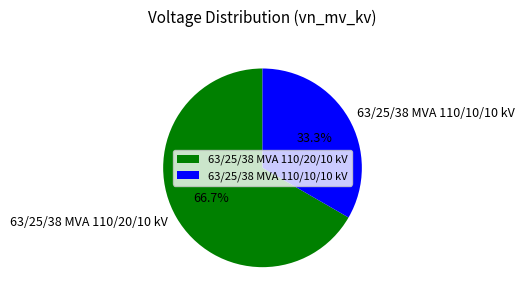

Combined, do 63/25/38 MVA 110/10/10 kV and 63/25/38 MVA 110/20/10 kV account for over 50%?

Yes